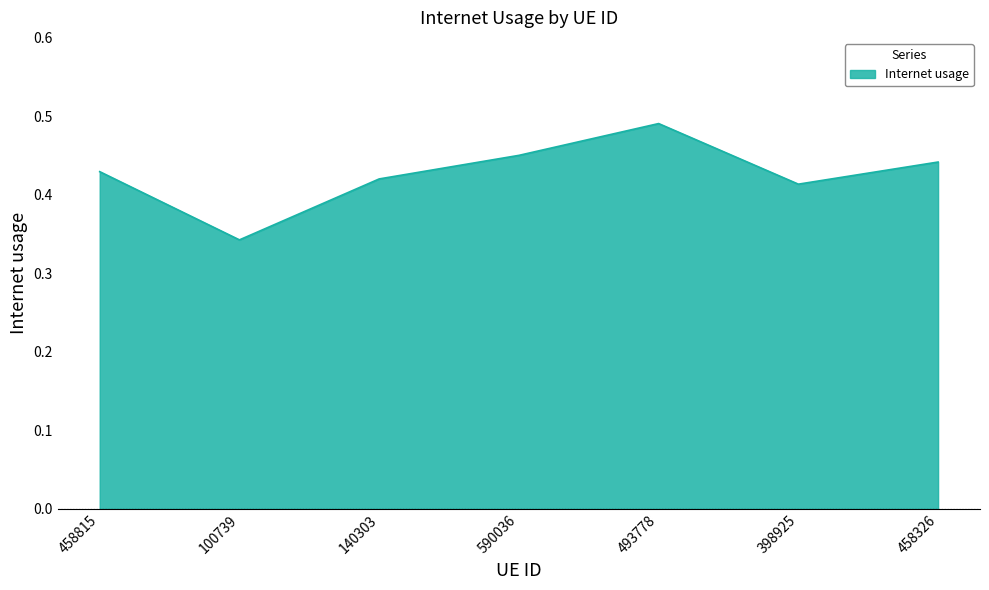

At which category does the data reach its first local valley?

100739